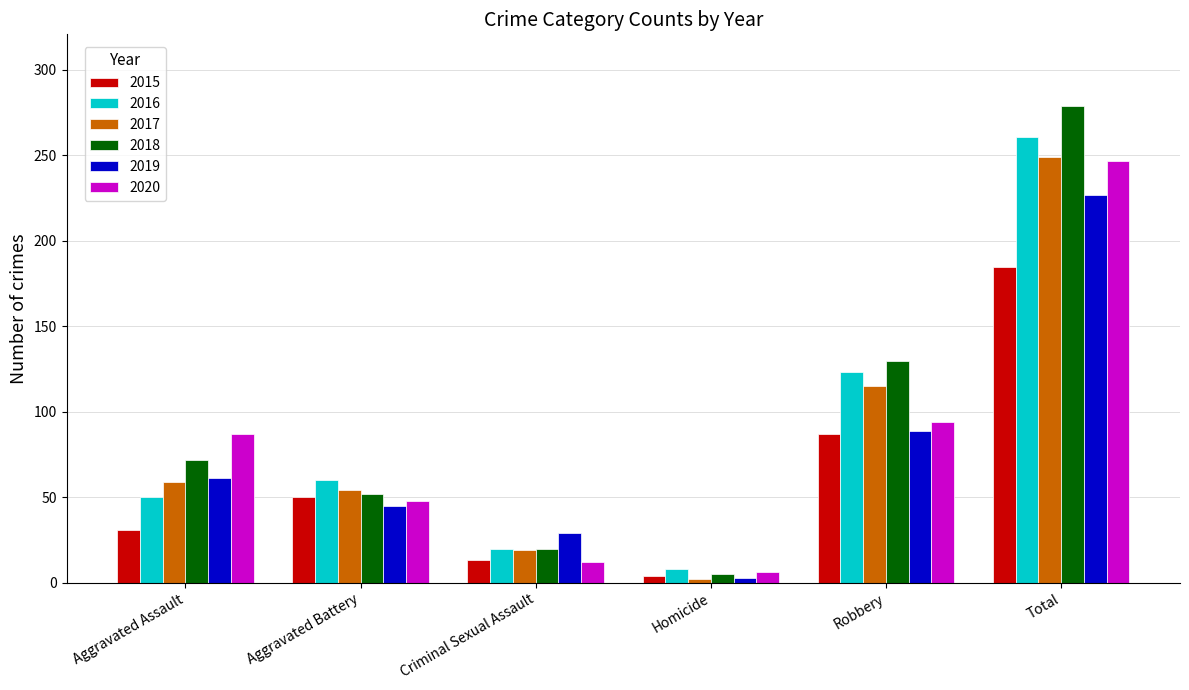

At which label is 2016 closest to 134?

Robbery